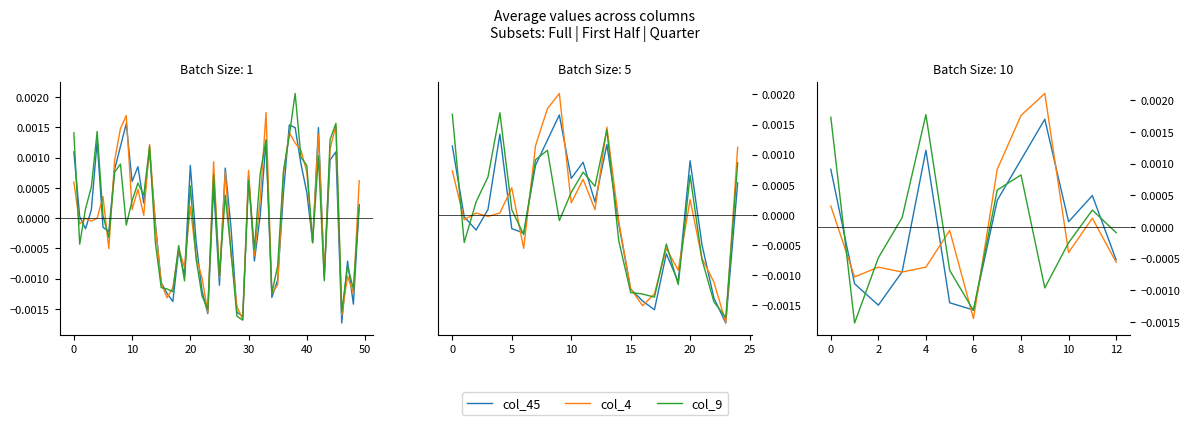

What are all the series names shown in the legend?

col_45, col_4, col_9